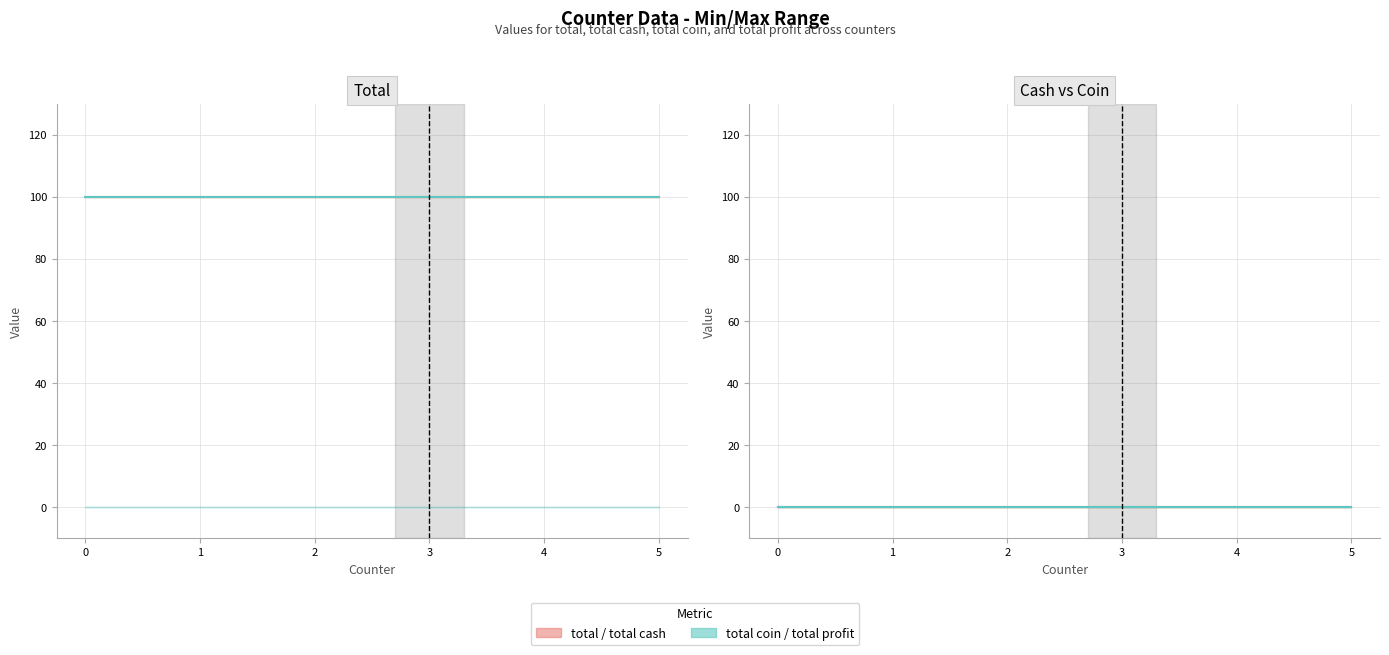

True or false: total line has more than 1 points higher than both neighbors.

False